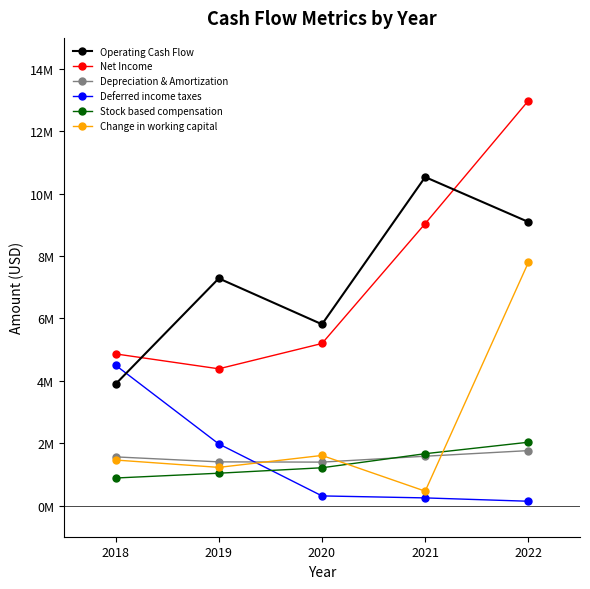

True or false: Operating Cash Flow has a value of 10536000 at 2021.

True